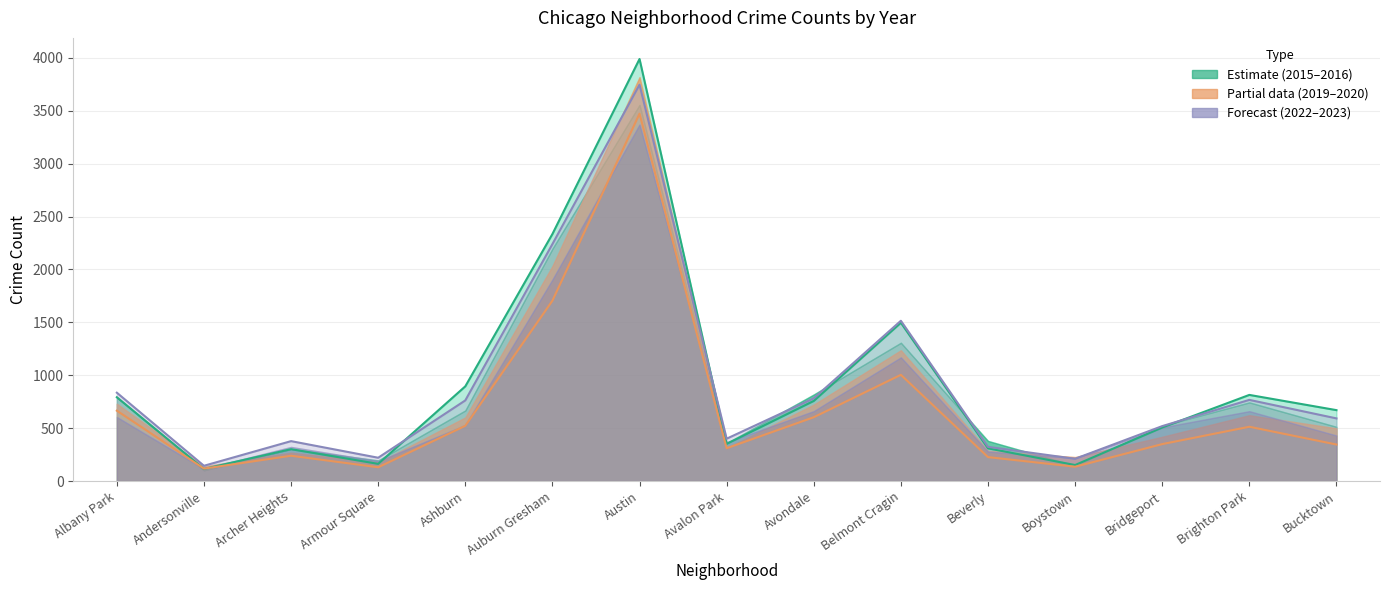

Which category has the highest value in the 2019 series?

Austin